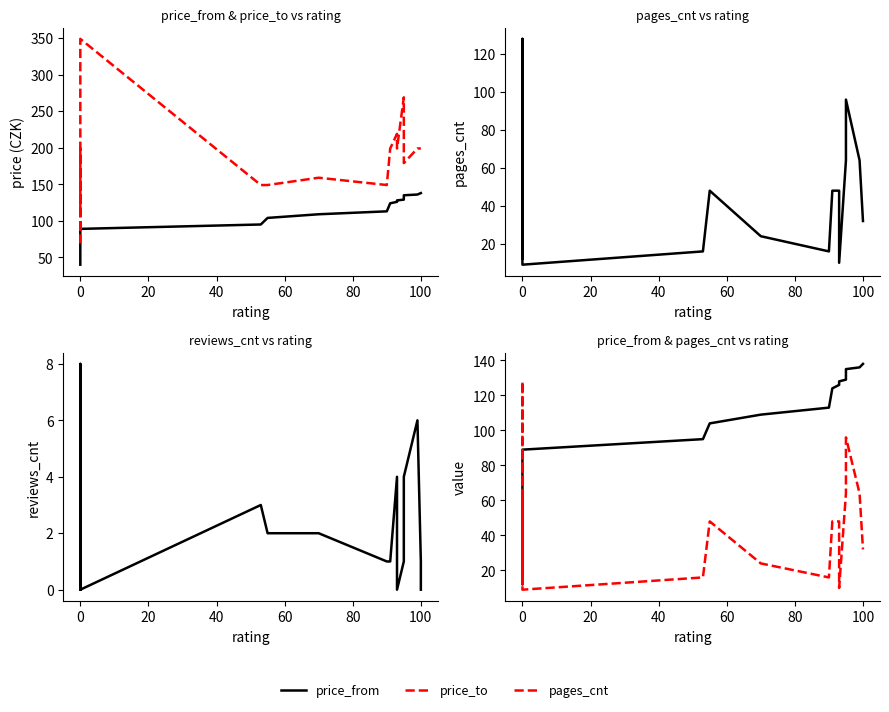

List the series in order of their overall mean, lowest first.

reviews_cnt, pages_cnt, price_from, price_to